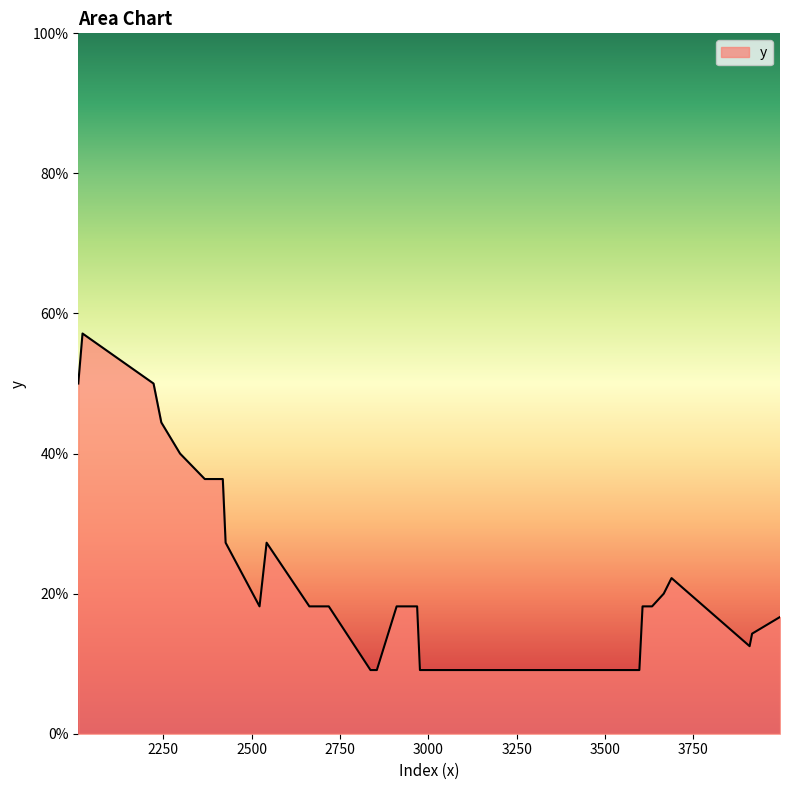

Does the chart display data point markers on the line(s)?

No